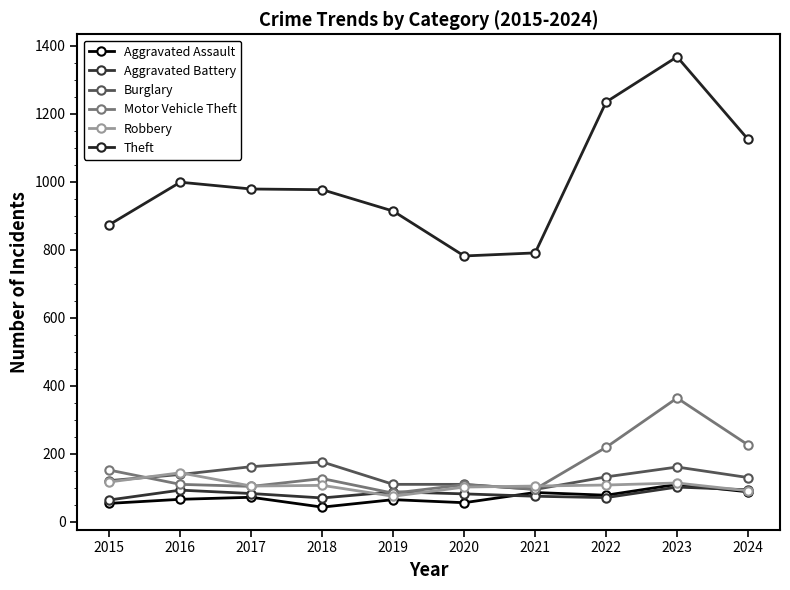

Does the chart have visible grid lines?

No